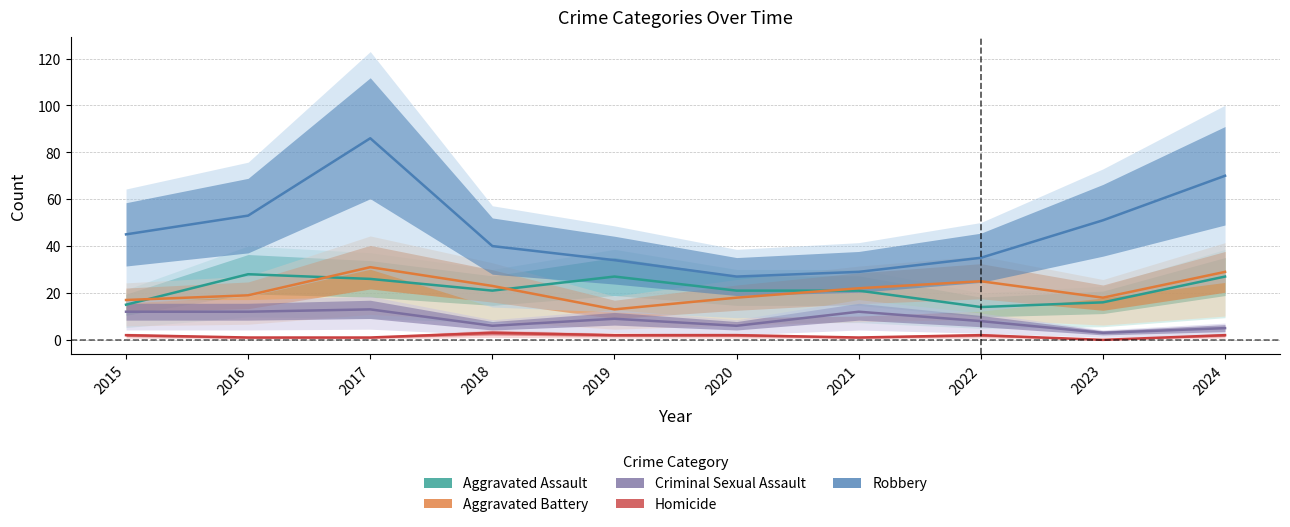

What is the average value of the Aggravated Battery series?

22